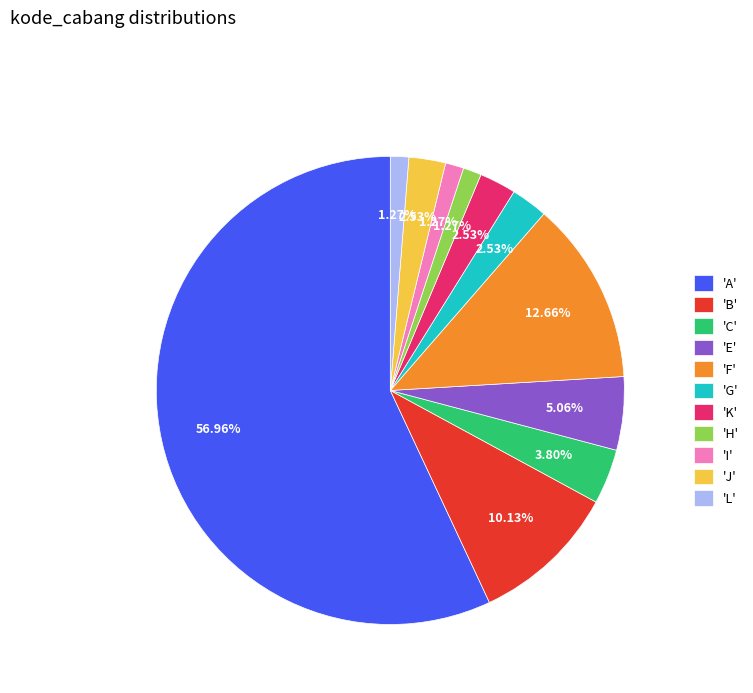

Approximately how many times larger is the value at 'J' compared to 'K'?

1.0